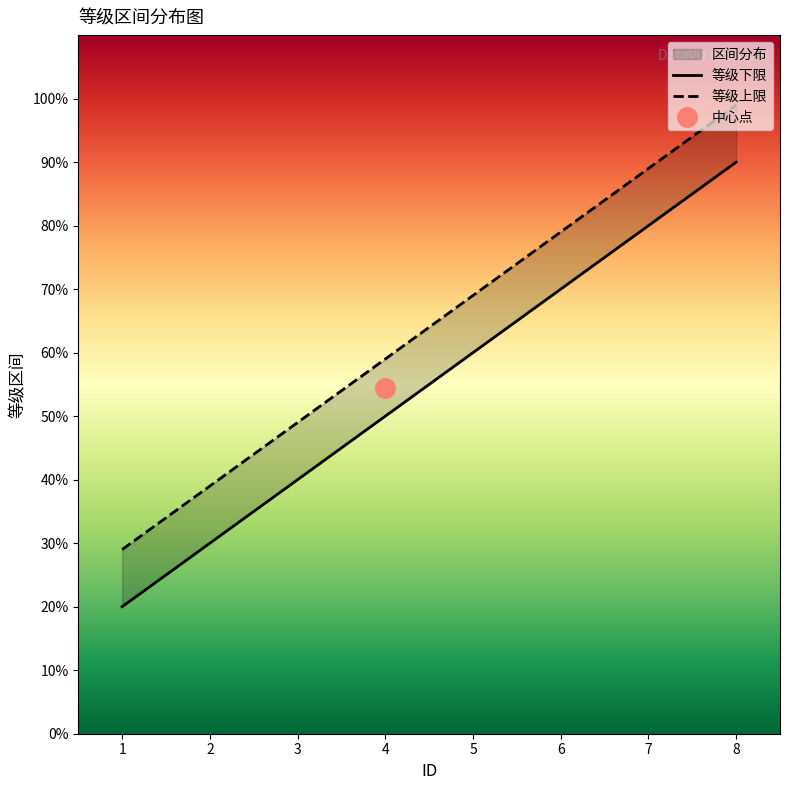

Is it true that 等级下限 equals 34 at 1?

False